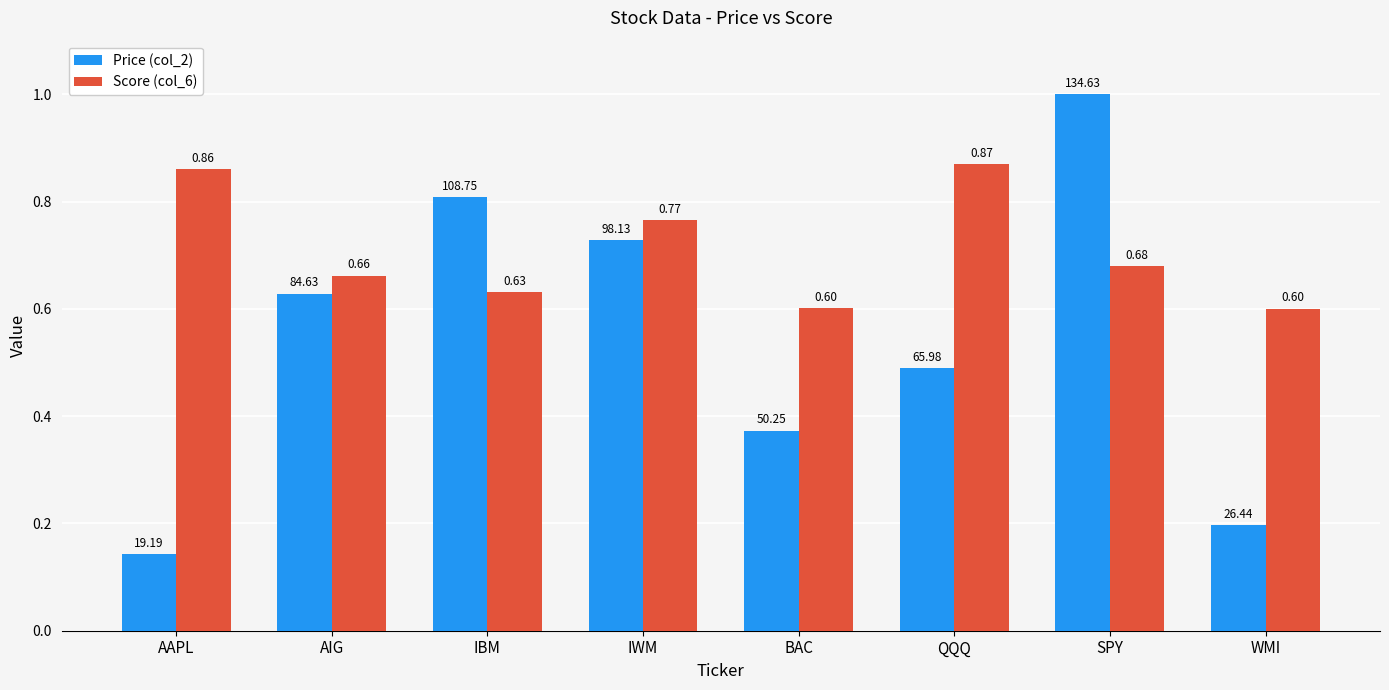

Where is Price (col_2) nearest to the value 0?

AAPL